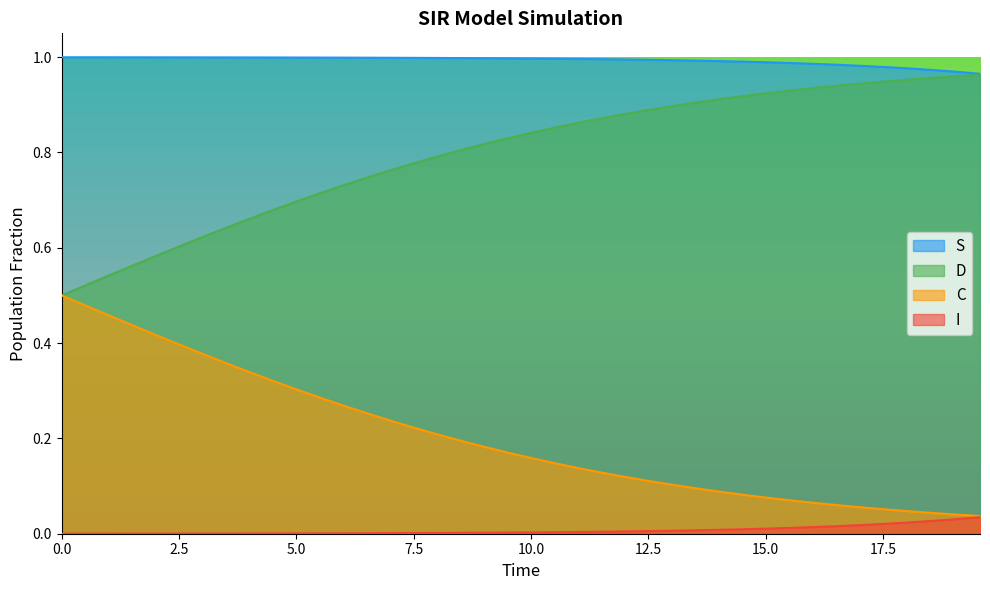

What is the value of the S point at the 36th from the left?

1.0